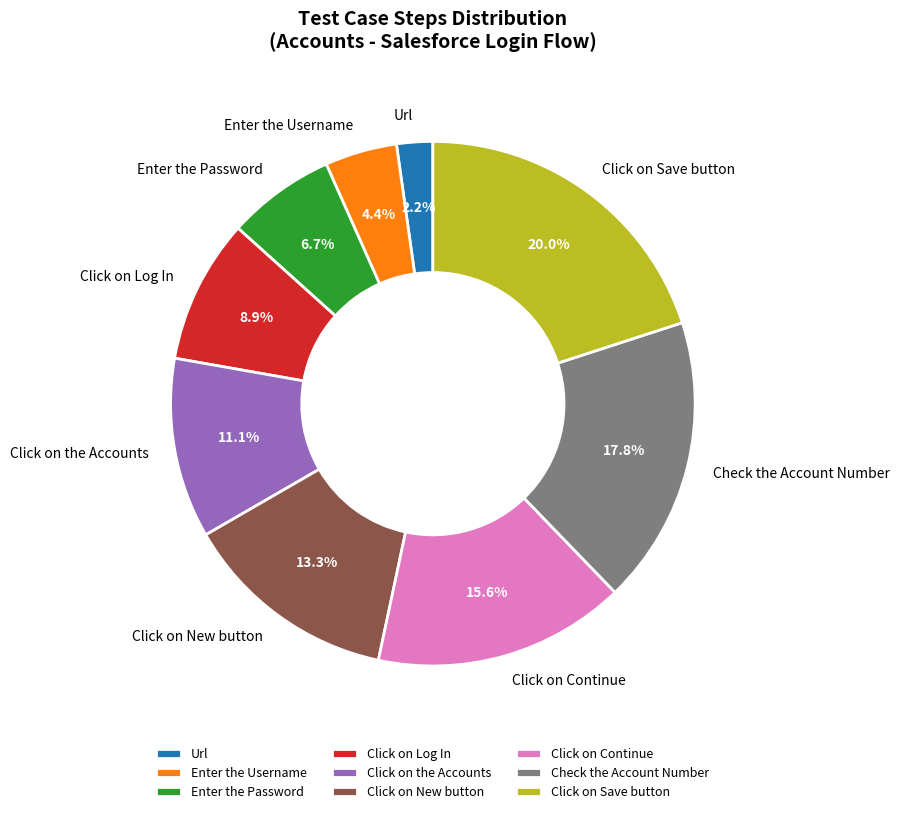

What portion of the pie excludes Click on Continue?

84.4%